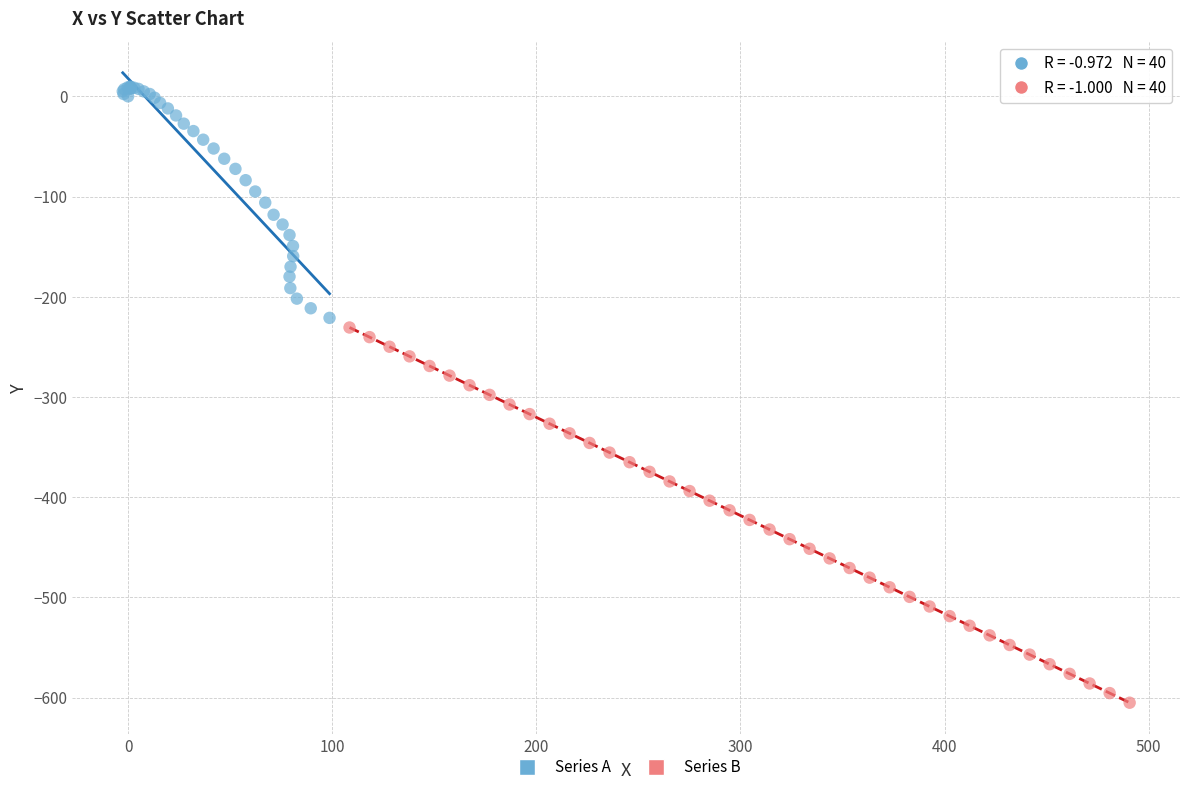

Which series reaches the maximum Y coordinate?

Series A